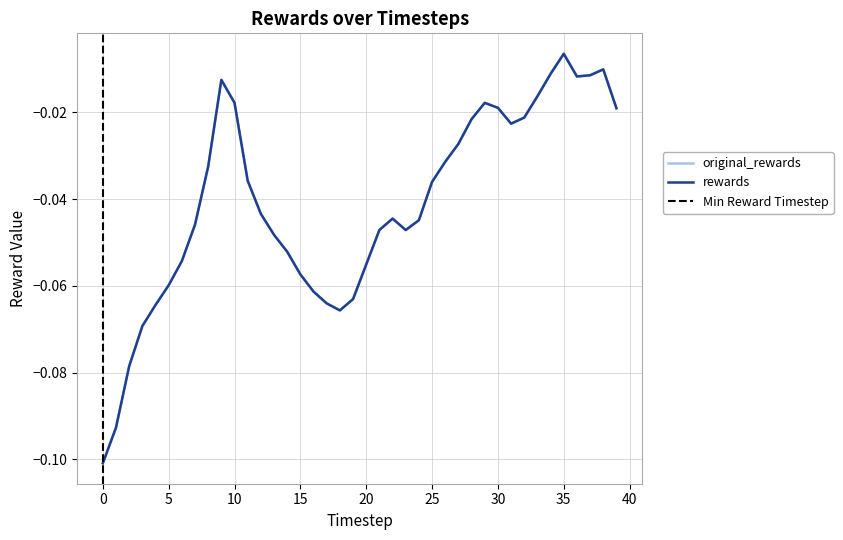

Is it true that rewards equals -0.0 at 22?

True